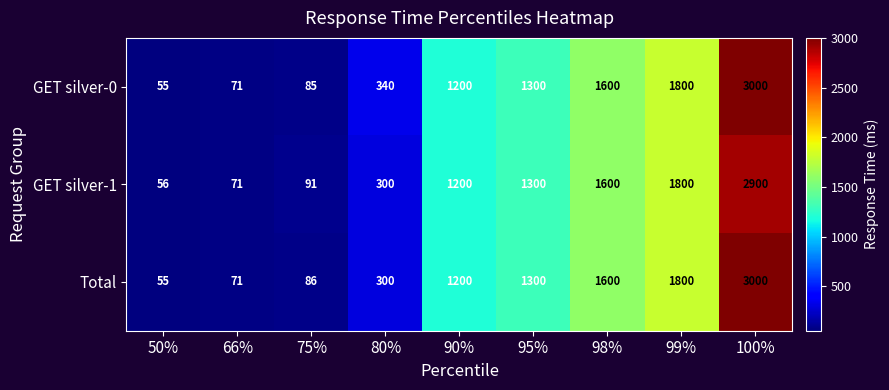

Reading left to right, extract all data points from this chart.

GET silver-0: 55	71	85	340	1200	1300	1600	1800	3000
GET silver-1: 56	71	91	300	1200	1300	1600	1800	2900
Total: 55	71	86	300	1200	1300	1600	1800	3000